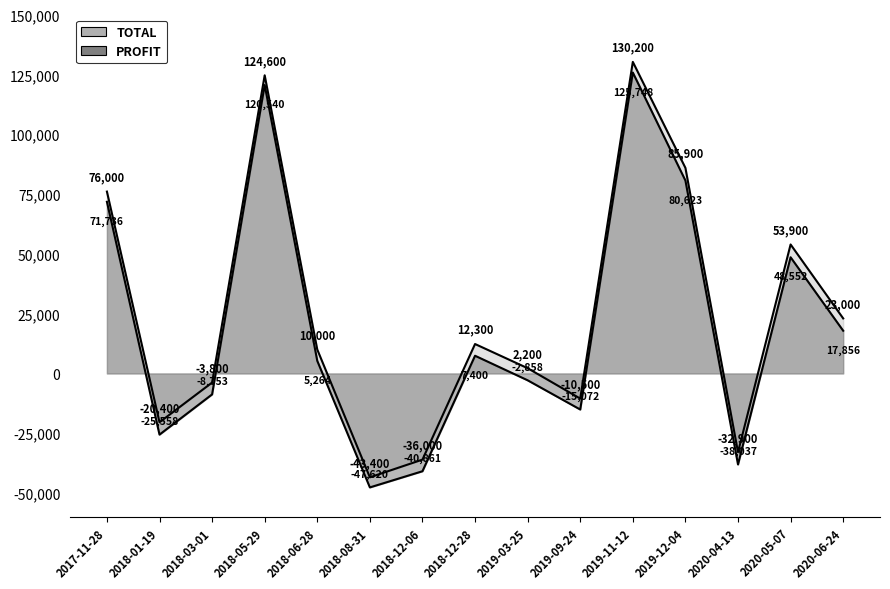

What is the sum of all TOTAL values?

371100